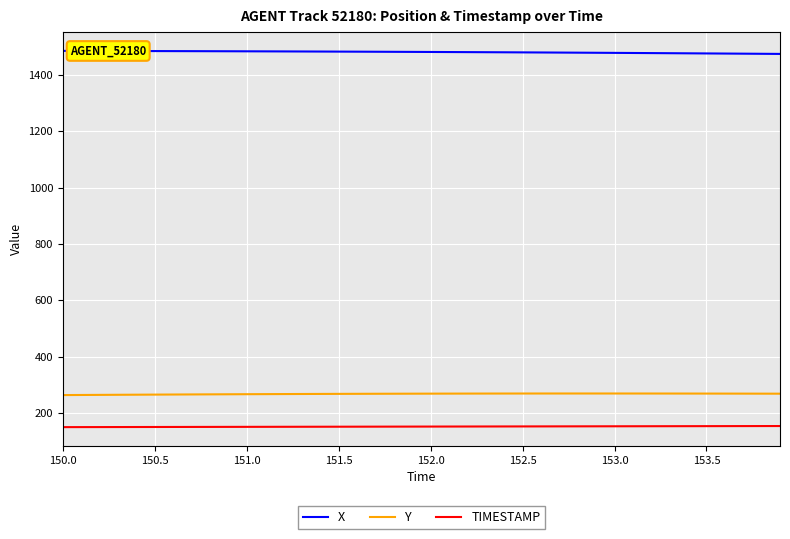

What is the difference between the maximum and minimum values in the Y series?

5.6